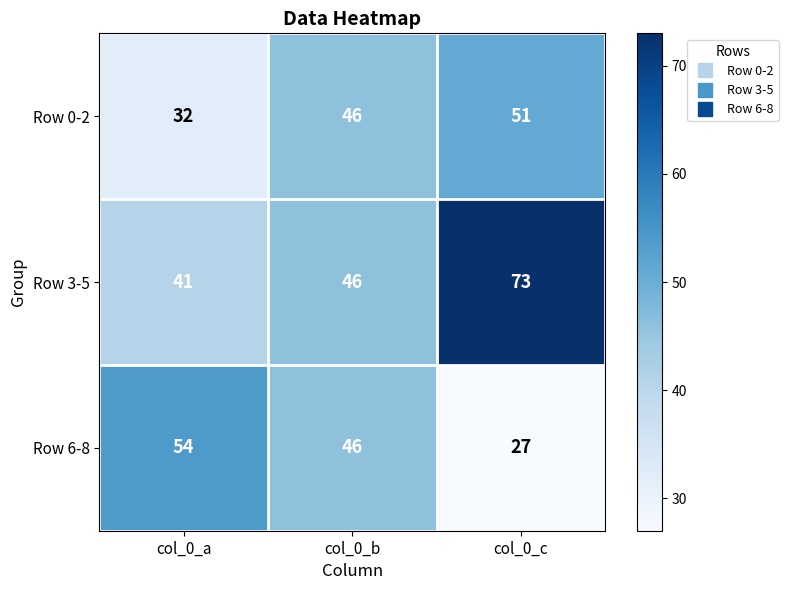

What is the total value across all series at col_0_b?

138